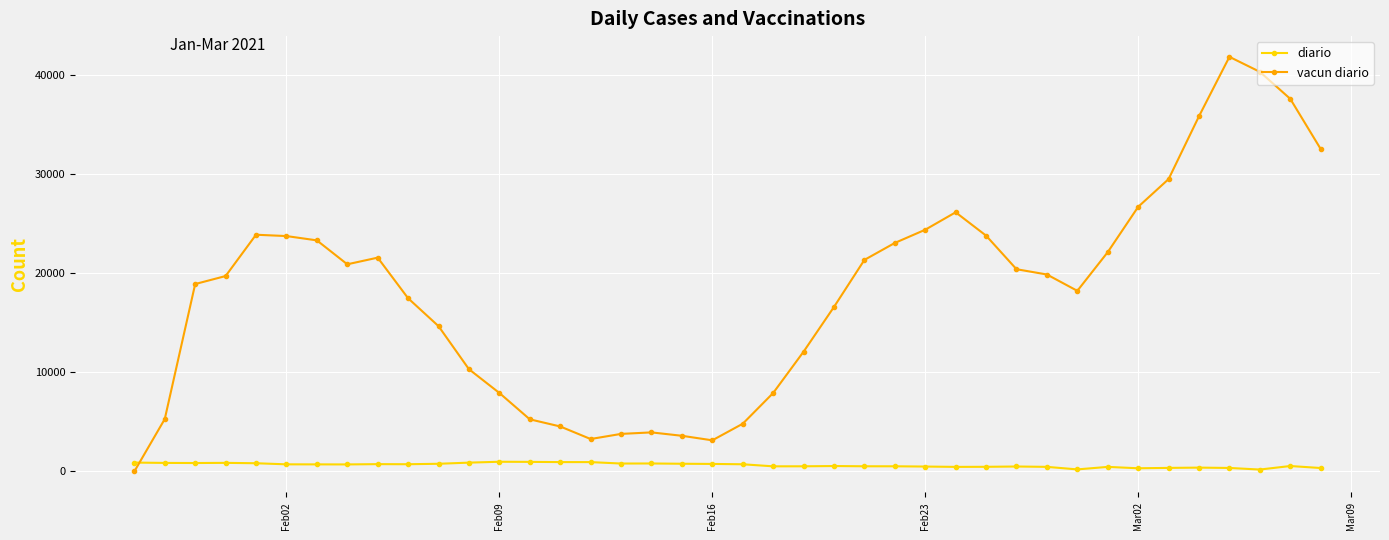

Which series has the widest spread of values?

vacun diario